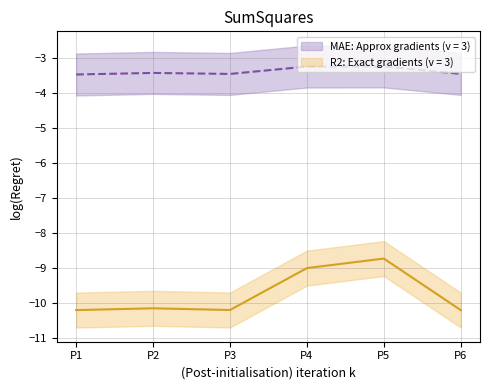

What is the approximate value of MAE at P4?

-3.2